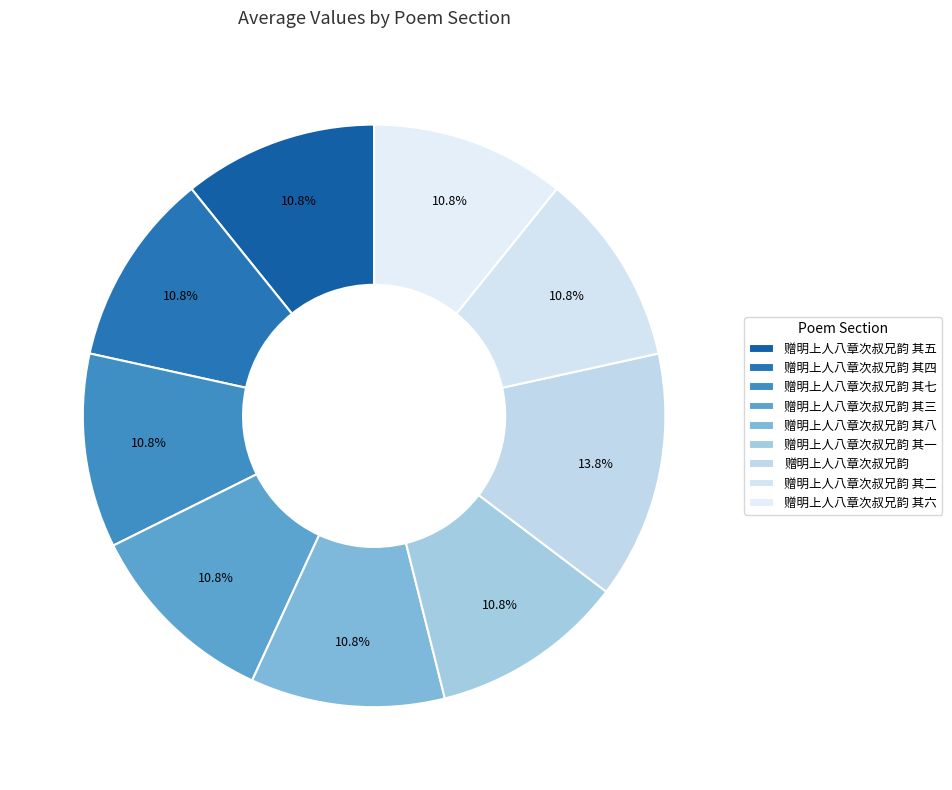

Is there any slice that represents more than half of the pie?

No